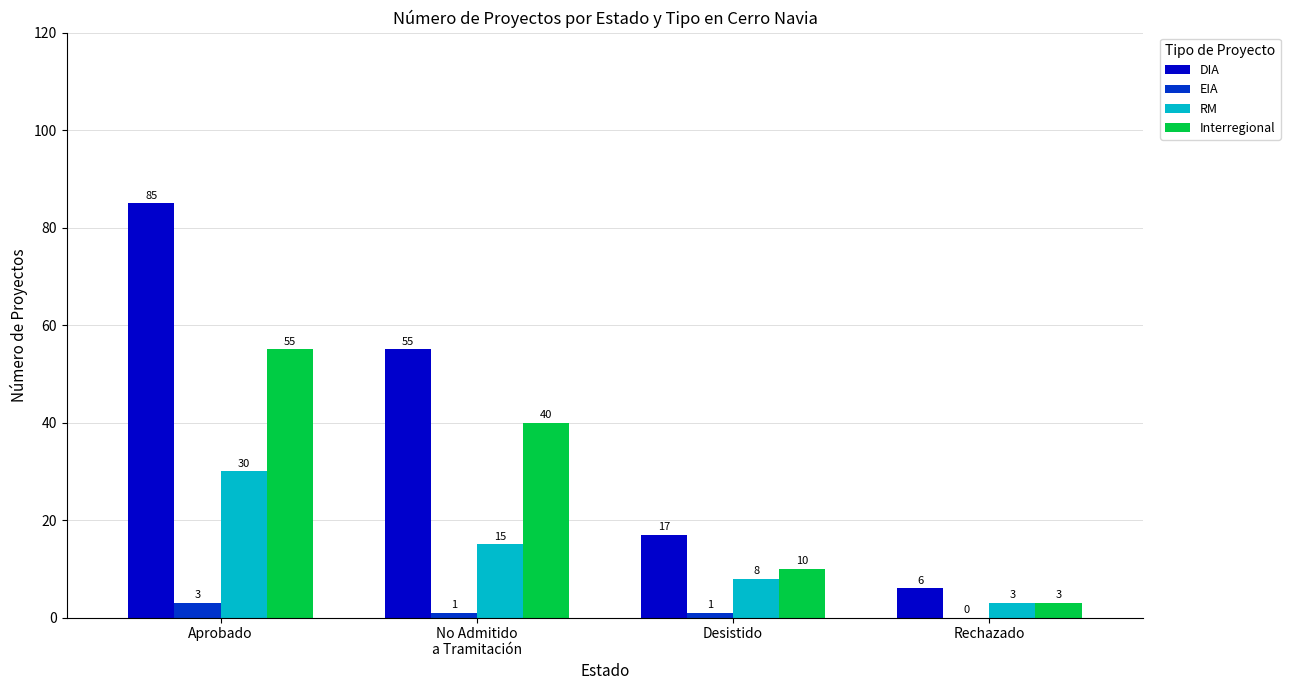

Reading left to right, transcribe all the data shown in this chart.

DIA: 85	55	17	6
EIA: 3	1	1	0
RM: 30	15	8	3
Interregional: 55	40	10	3